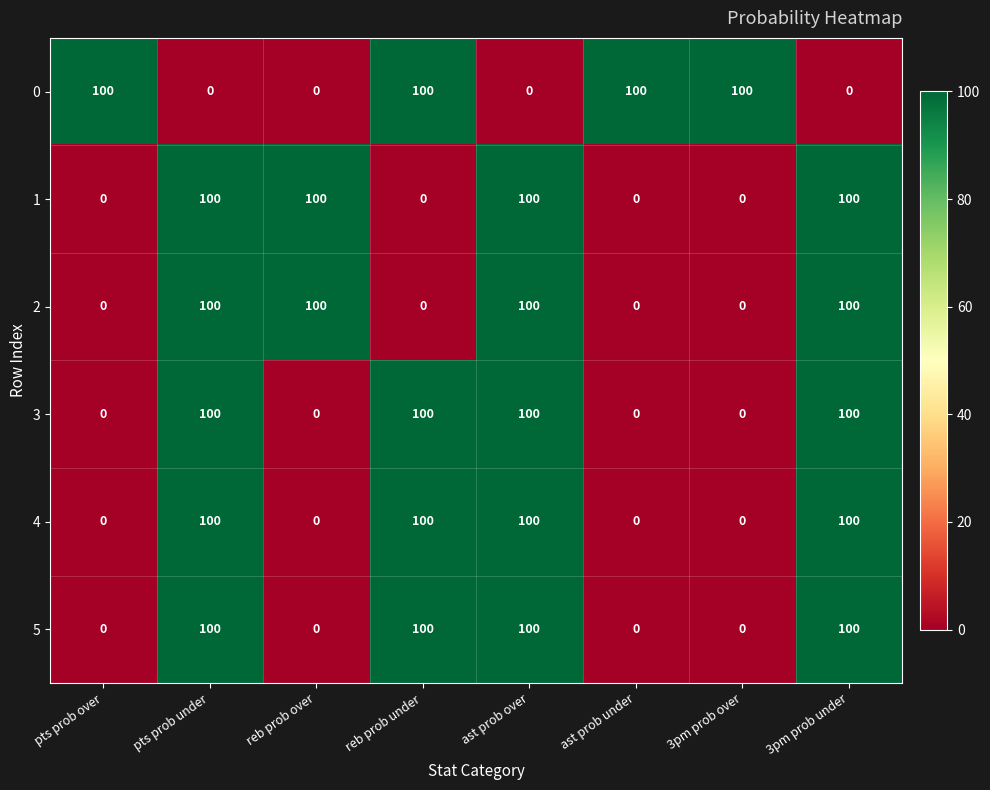

What is the highest value of the 1 series?

100